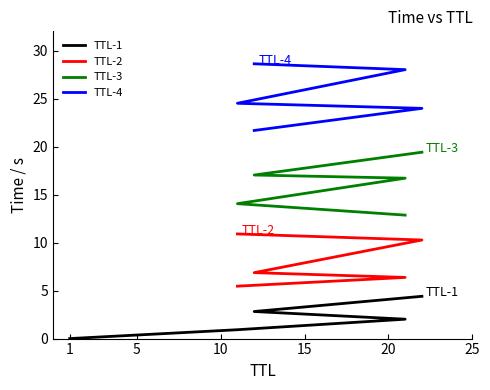

True or false: TTL-1 and TTL-2 cross at least once.

False